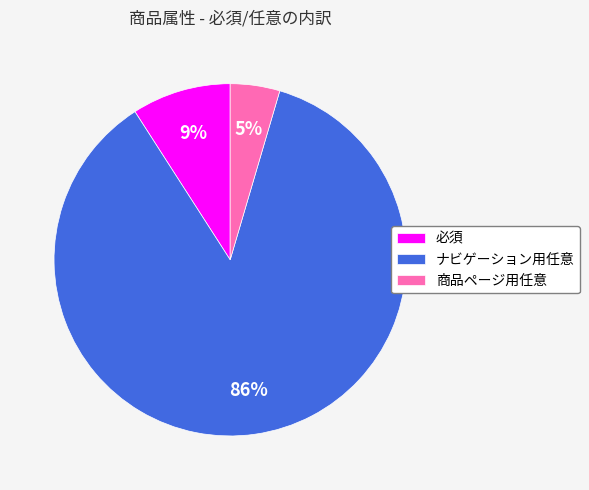

To the nearest percent, what is the combined percentage of 商品ページ用任意 and 必須?

14%